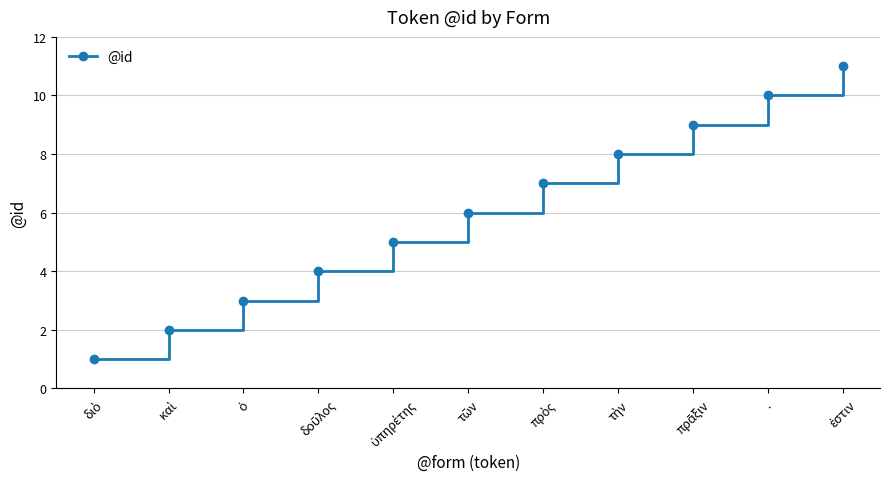

True or false: the data has more than 1 interior local peaks.

False